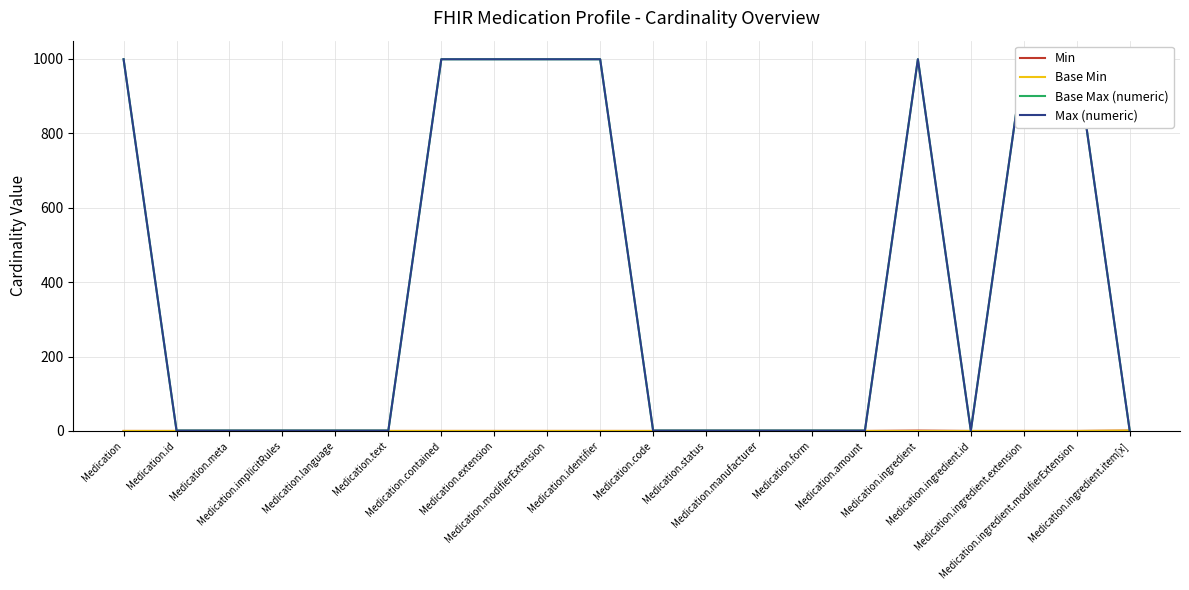

Reading right to left, extract all data points from this chart.

Min: Medication.ingredient.item[x]=1	Medication.ingredient.modifierExtension=0	Medication.ingredient.extension=0	Medication.ingredient.id=0	Medication.ingredient=1	Medication.amount=0	Medication.form=0	Medication.manufacturer=0	Medication.status=0	Medication.code=0	Medication.identifier=0	Medication.modifierExtension=0	Medication.extension=0	Medication.contained=0	Medication.text=0	Medication.language=0	Medication.implicitRules=0	Medication.meta=0	Medication.id=0	Medication=0
Base Min: Medication.ingredient.item[x]=1	Medication.ingredient.modifierExtension=0	Medication.ingredient.extension=0	Medication.ingredient.id=0	Medication.ingredient=0	Medication.amount=0	Medication.form=0	Medication.manufacturer=0	Medication.status=0	Medication.code=0	Medication.identifier=0	Medication.modifierExtension=0	Medication.extension=0	Medication.contained=0	Medication.text=0	Medication.language=0	Medication.implicitRules=0	Medication.meta=0	Medication.id=0	Medication=0
Base Max (numeric): Medication.ingredient.item[x]=1	Medication.ingredient.modifierExtension=999	Medication.ingredient.extension=999	Medication.ingredient.id=1	Medication.ingredient=999	Medication.amount=1	Medication.form=1	Medication.manufacturer=1	Medication.status=1	Medication.code=1	Medication.identifier=999	Medication.modifierExtension=999	Medication.extension=999	Medication.contained=999	Medication.text=1	Medication.language=1	Medication.implicitRules=1	Medication.meta=1	Medication.id=1	Medication=999
Max (numeric): Medication.ingredient.item[x]=1	Medication.ingredient.modifierExtension=999	Medication.ingredient.extension=999	Medication.ingredient.id=1	Medication.ingredient=999	Medication.amount=1	Medication.form=1	Medication.manufacturer=1	Medication.status=1	Medication.code=1	Medication.identifier=999	Medication.modifierExtension=999	Medication.extension=999	Medication.contained=999	Medication.text=1	Medication.language=1	Medication.implicitRules=1	Medication.meta=1	Medication.id=1	Medication=999